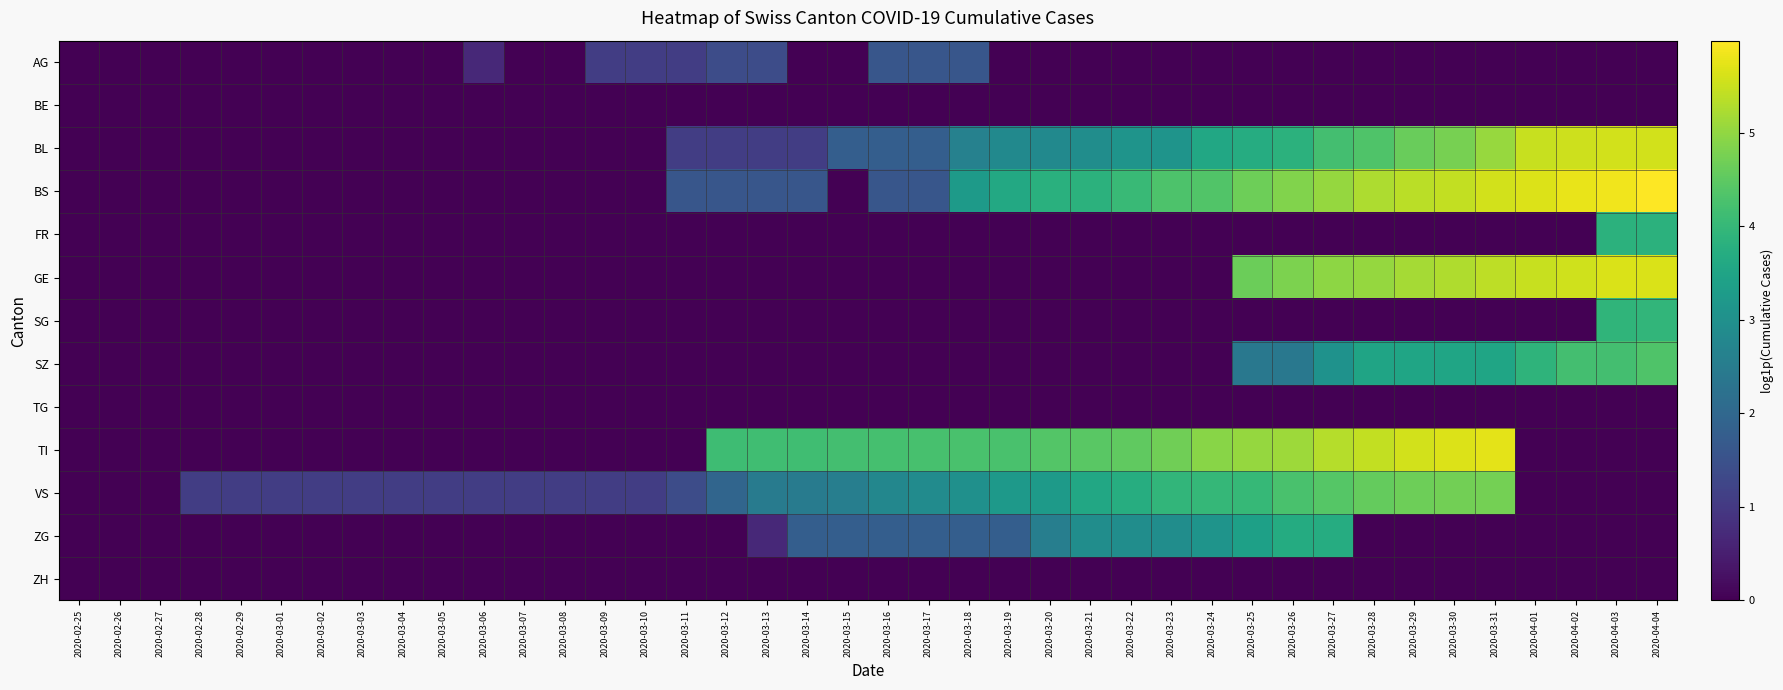

Rank the series by their maximum value, from highest to lowest.

BS, TI, GE, BL, VS, SZ, SG, FR, ZG, AG, BE, TG, ZH